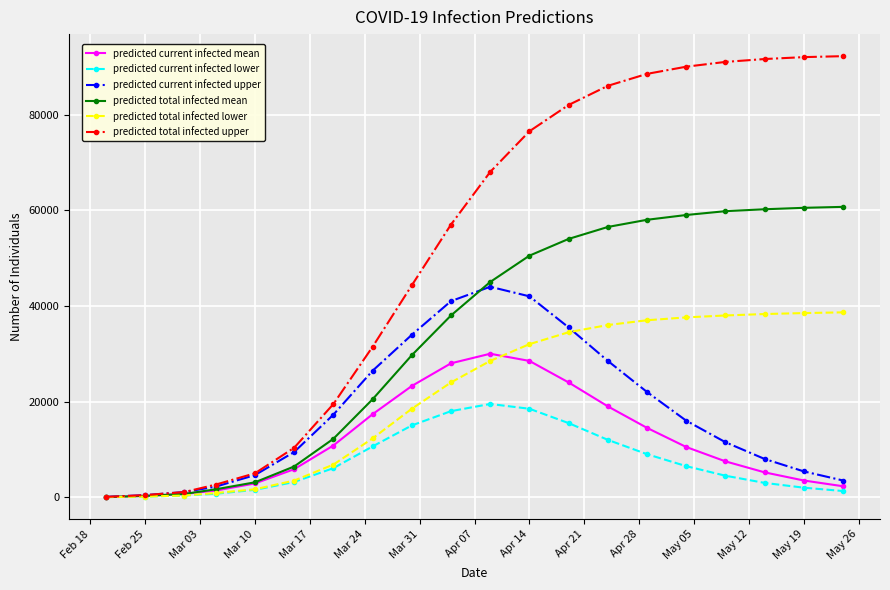

Which series has the largest range (max minus min)?

predicted total infected upper